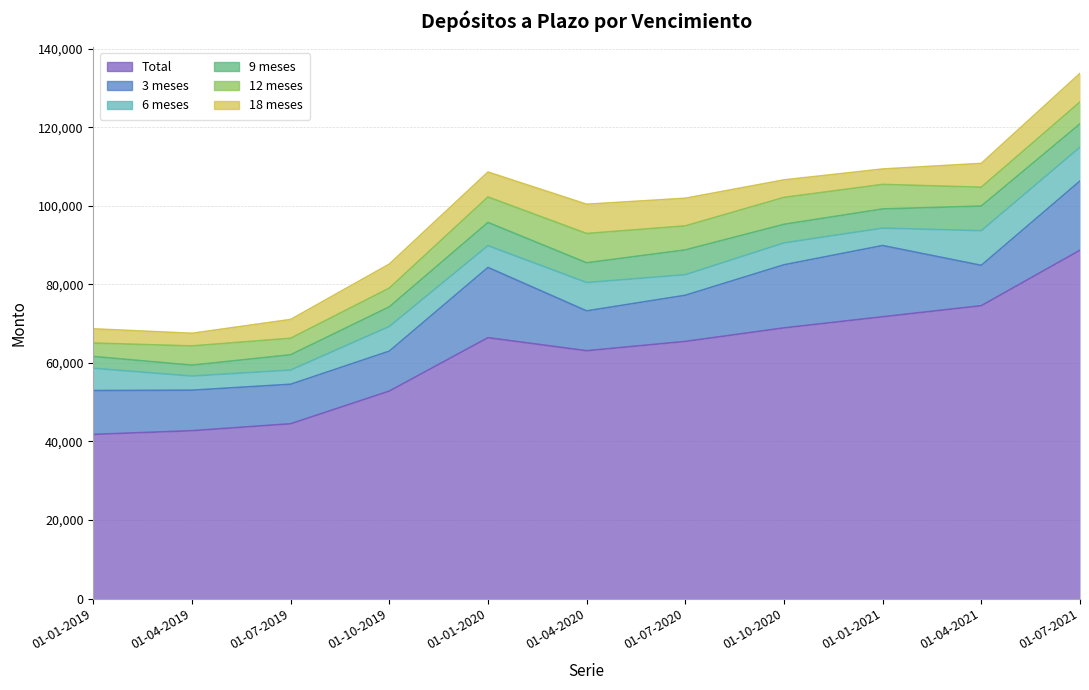

At which label does 9 meses reach its minimum?

01-04-2019